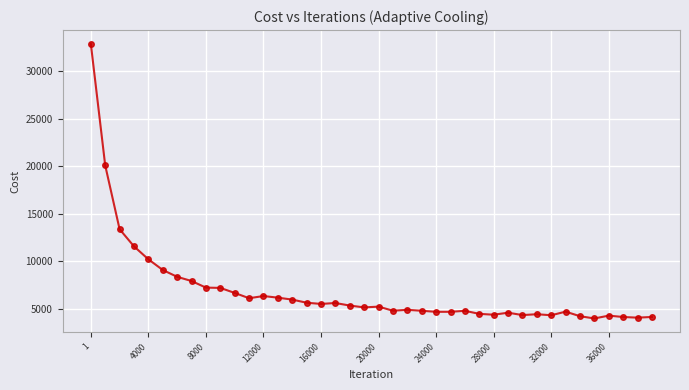

What is the maximum value shown in the chart?

32860.6